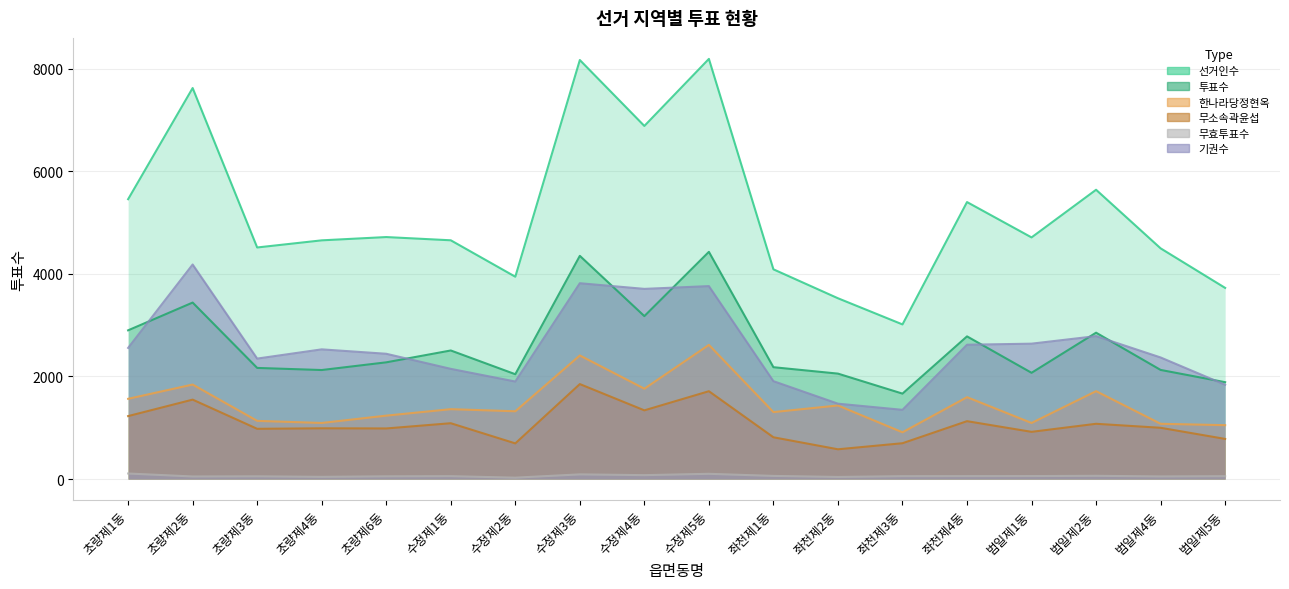

What value does the 한나라당정현옥 series have at 초량제2동, to the nearest 50?

1850